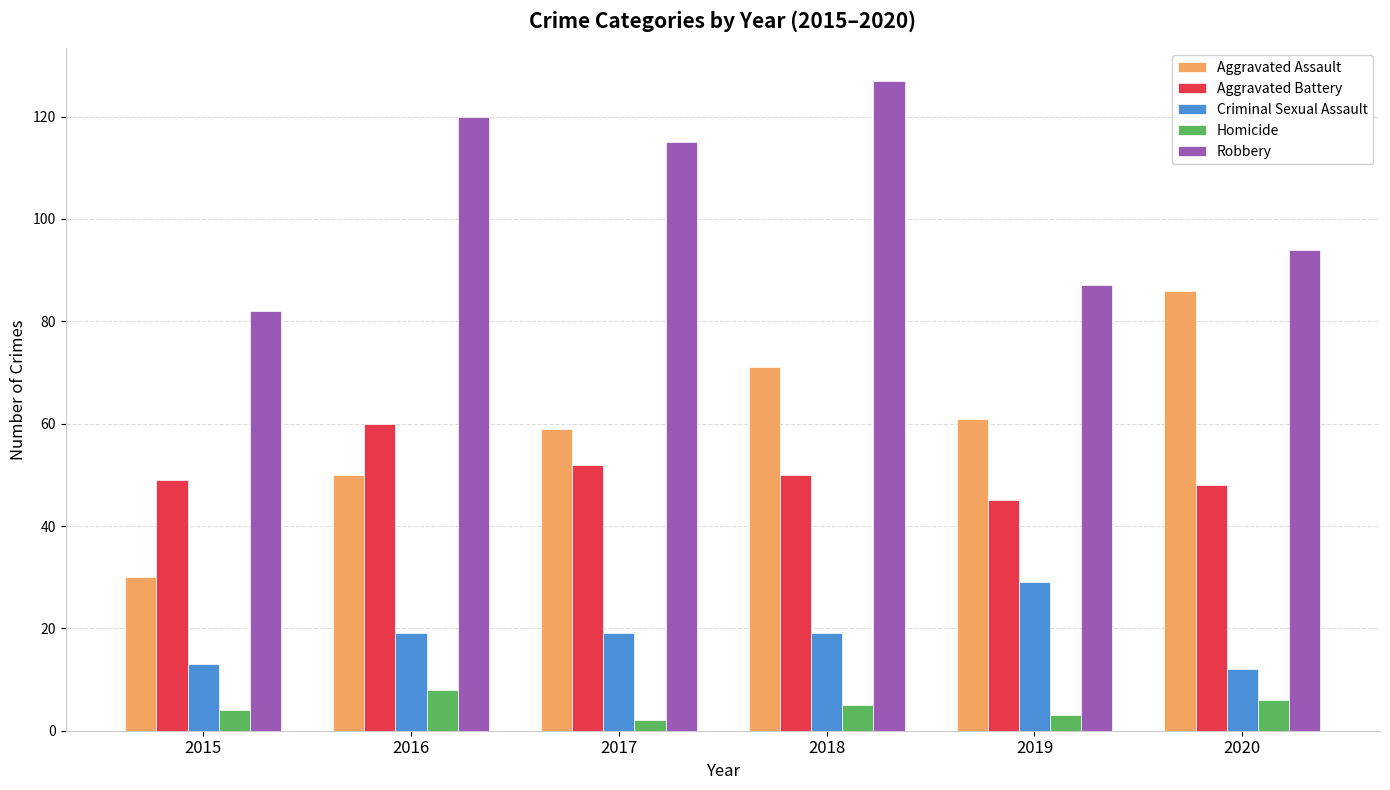

The Robbery series shows 51 at 2016. True or false?

False